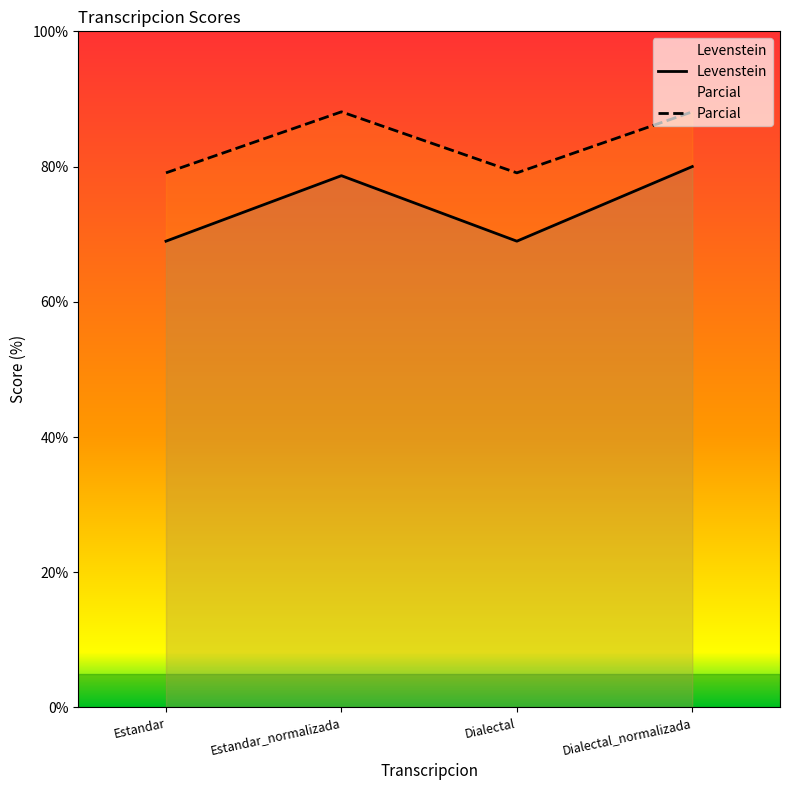

Which series has the largest total across all categories?

Parcial